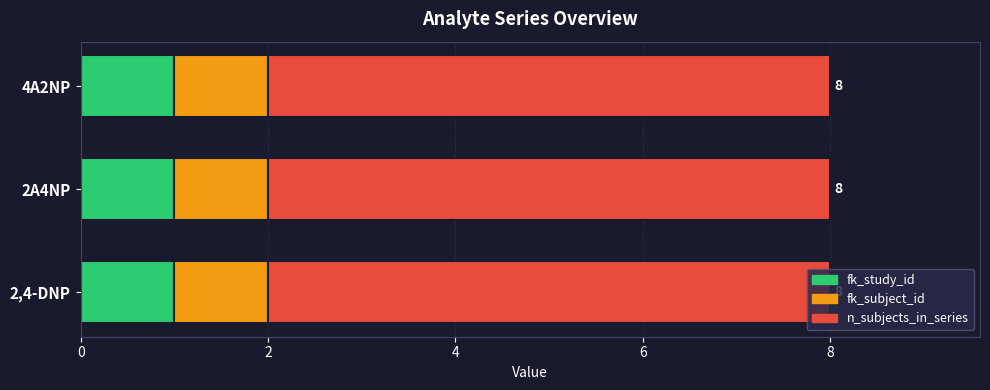

True or false: fk_study_id has a value of 1 at 4A2NP.

True